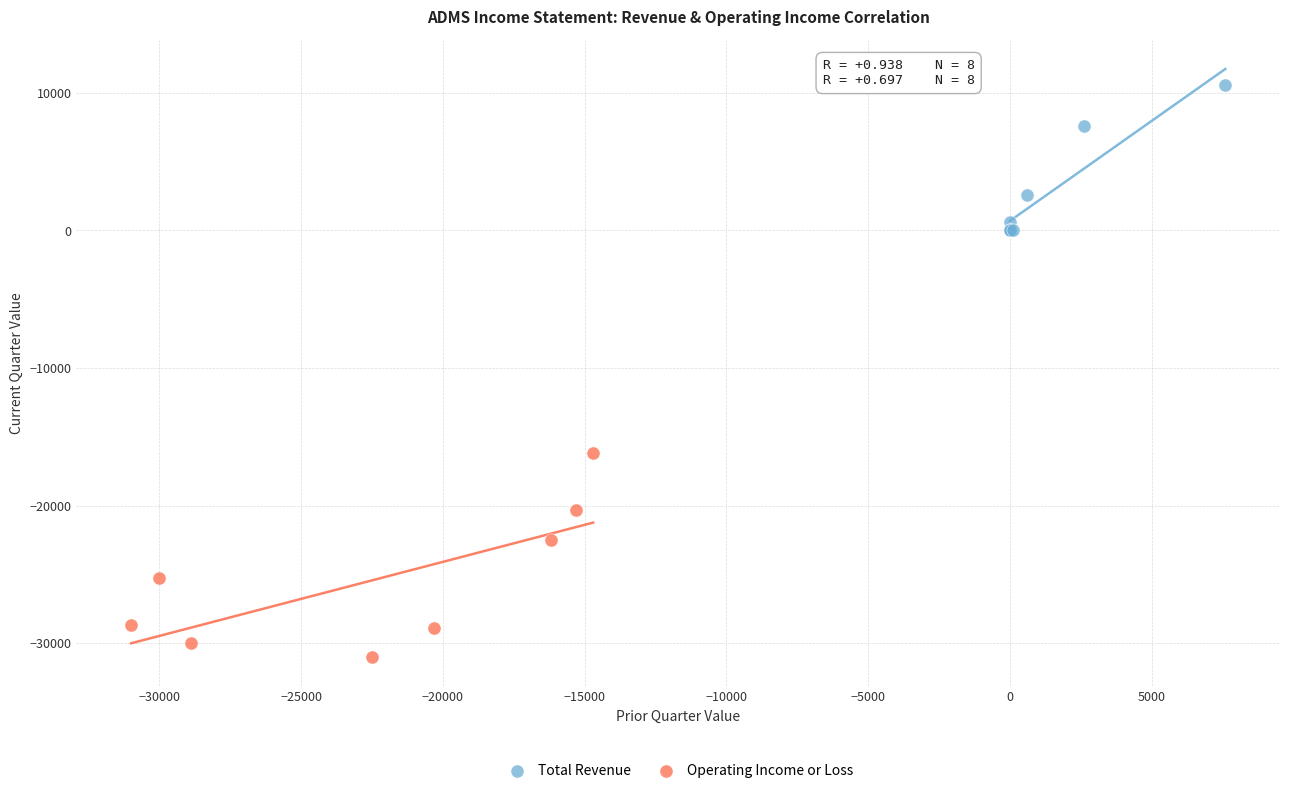

Which series has the largest Y range (max minus min)?

Operating Income or Loss